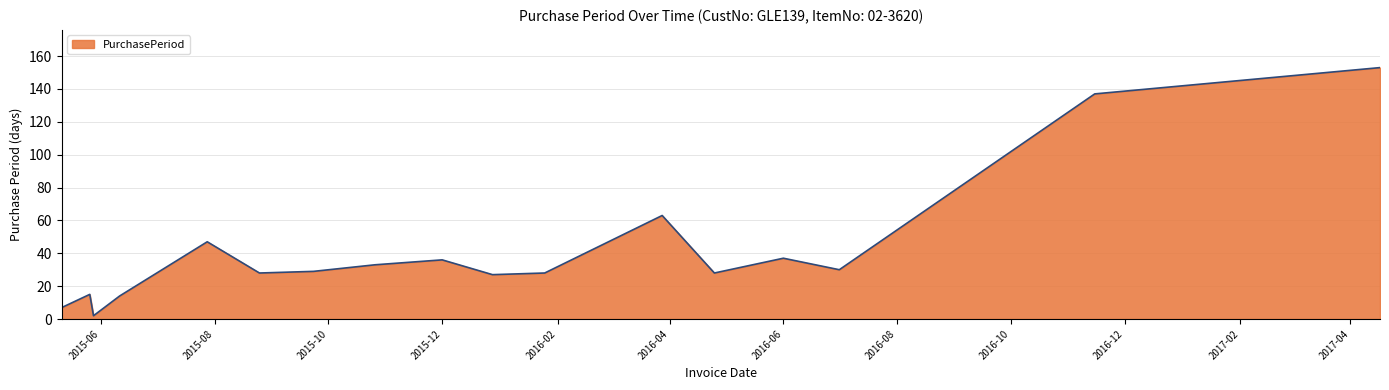

What is the maximum value shown in the chart?

153